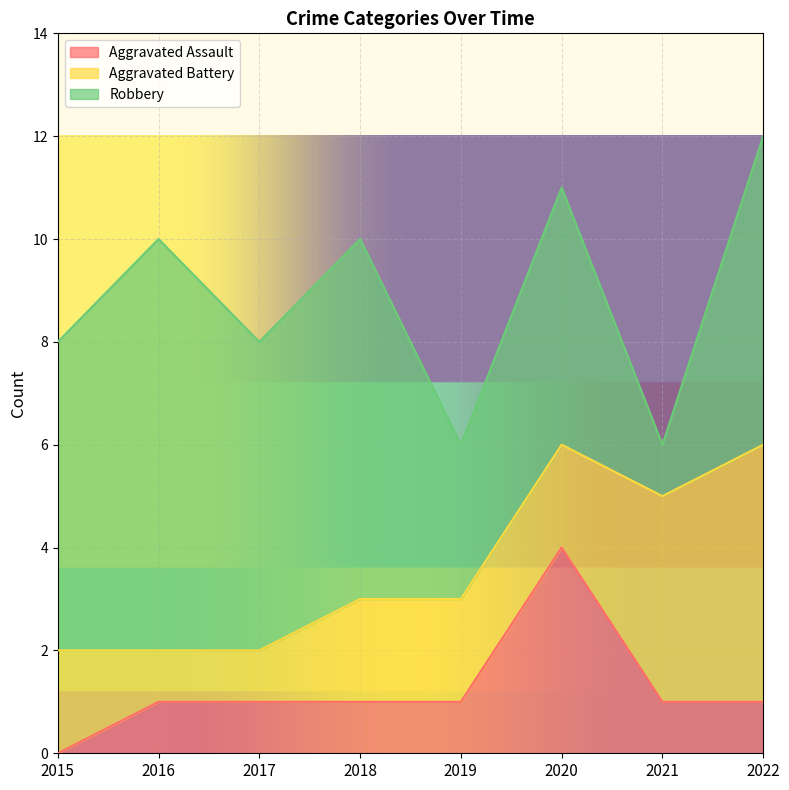

Rank the series by their maximum value, from lowest to highest.

Aggravated Assault, Aggravated Battery, Robbery